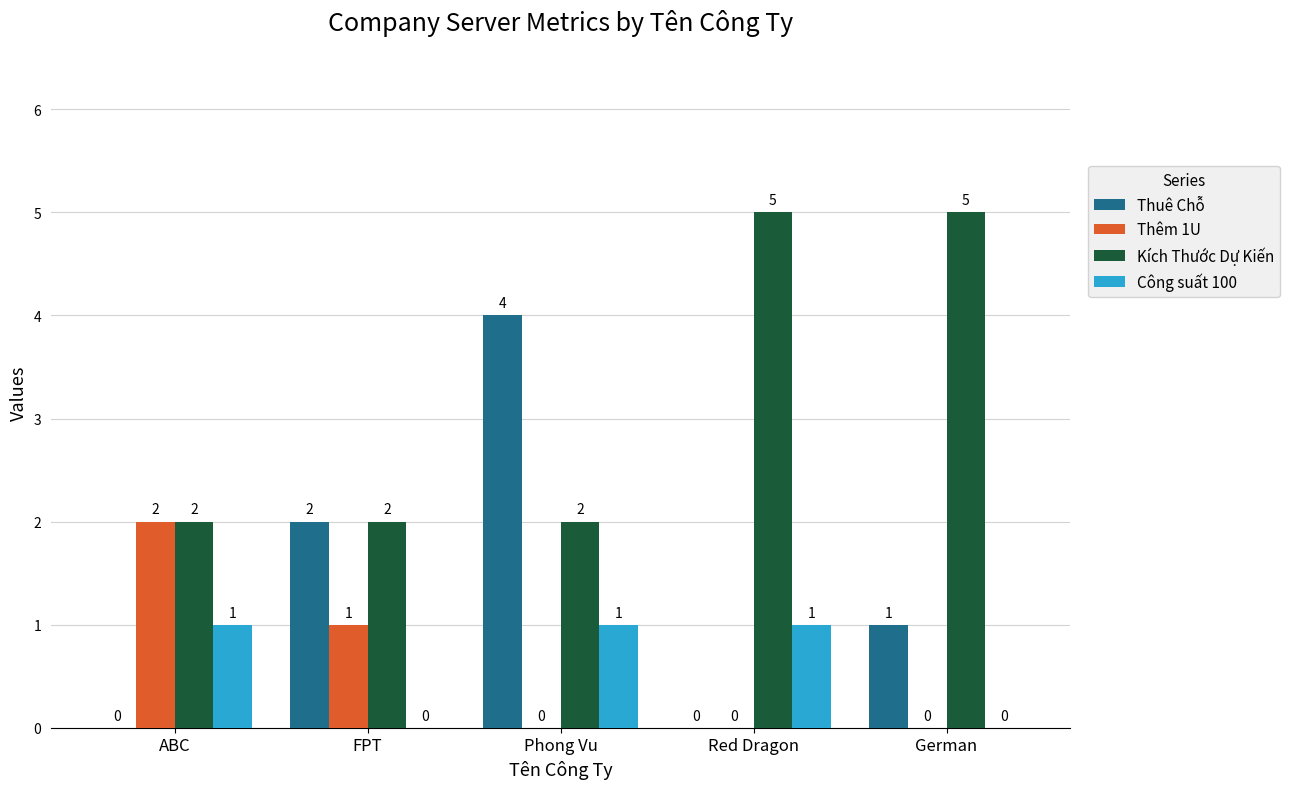

Between FPT and German, which series saw the biggest shift?

Kích Thước Dự Kiến